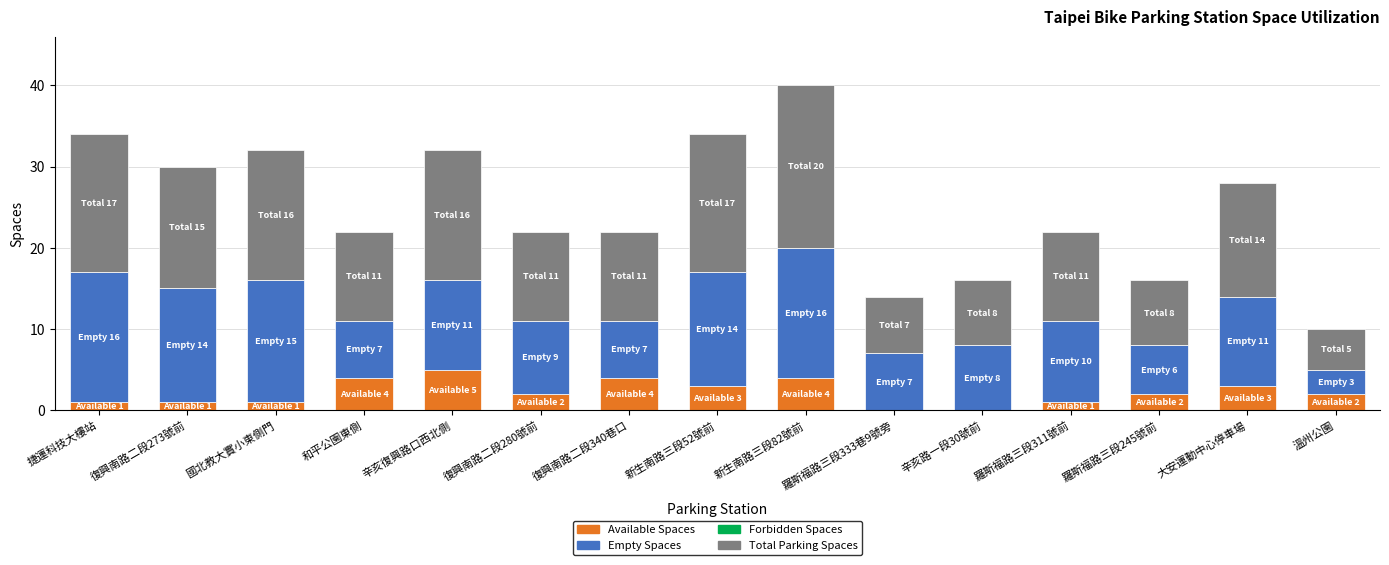

What is the sum of the Available Spaces values at 新生南路三段82號前 and 辛亥路一段30號前?

4